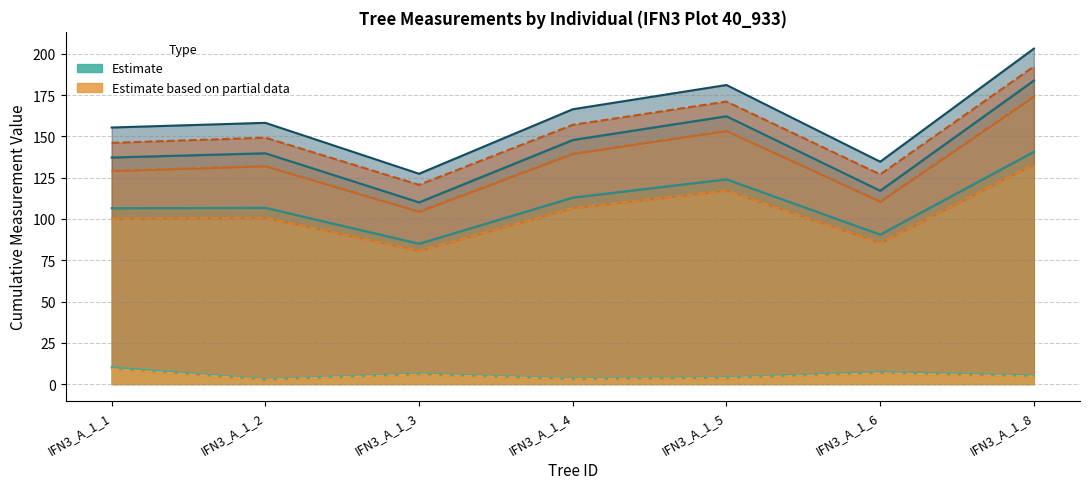

Where is the first local minimum for circunferencia_normal?

IFN3_A_1_3